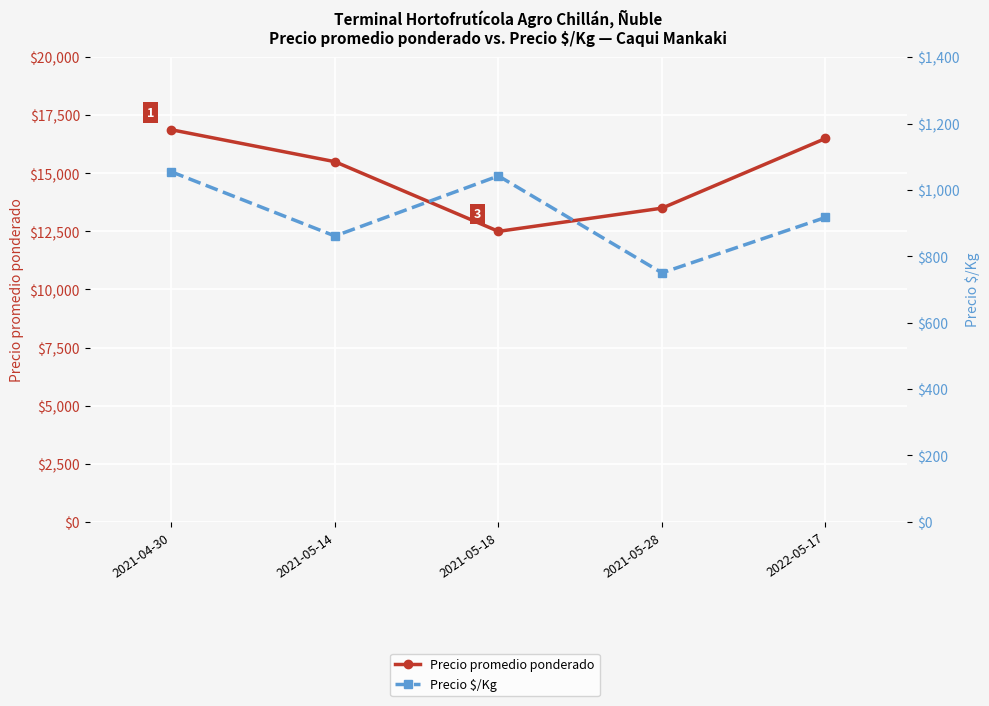

At which label does Precio promedio ponderado first exceed 15500?

2021-04-30